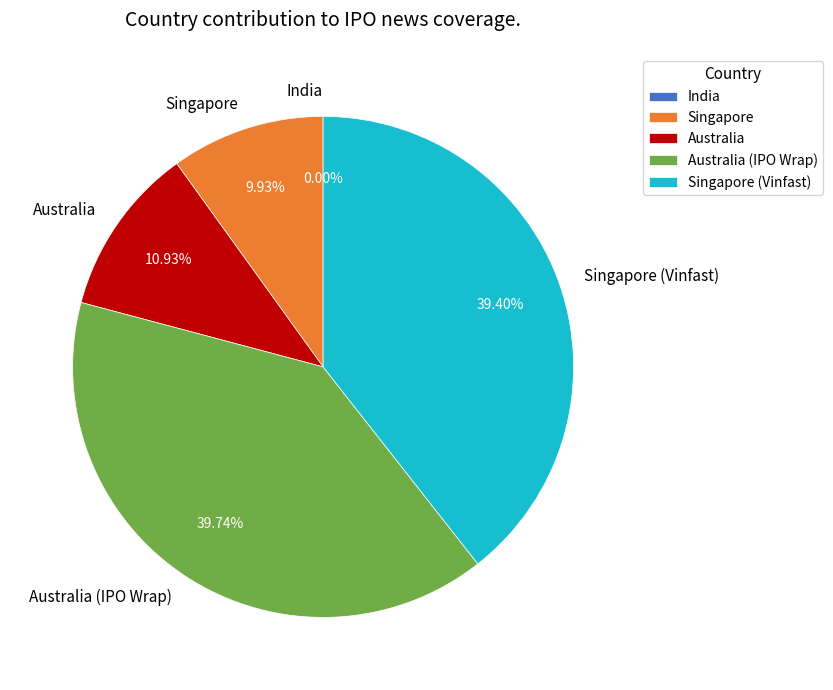

The Australia slice represents 11% of the pie. True or false?

True